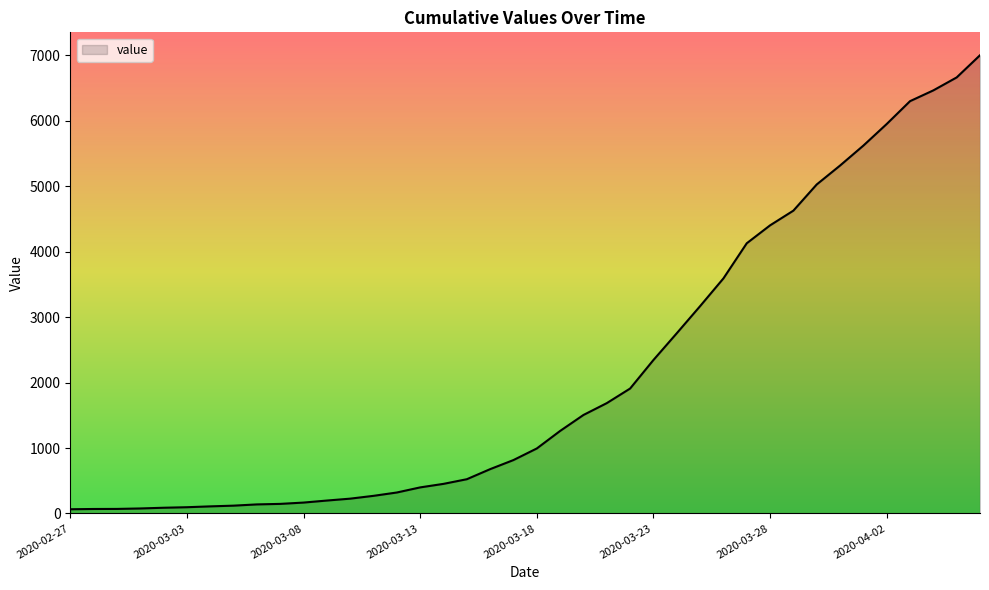

What is the greatest value displayed?

7003